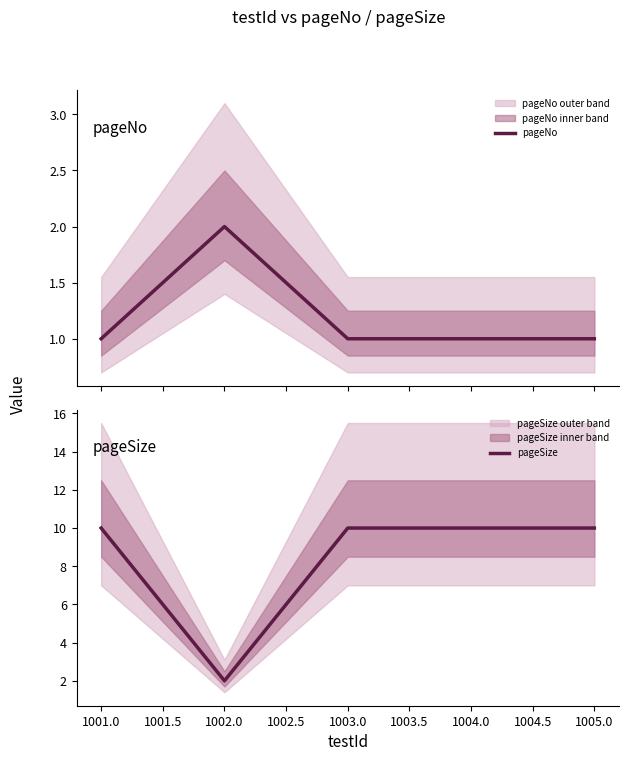

Reading left to right, what are all the values shown in this chart?

pageNo: 1	2	1	1	1
pageSize: 10	2	10	10	10